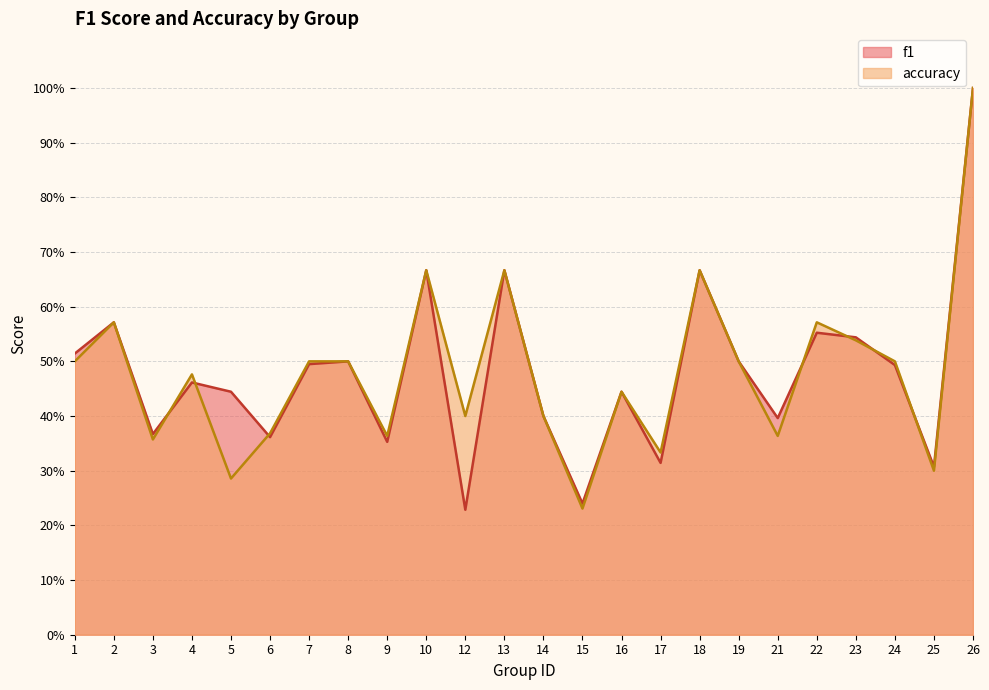

Which series has the largest range (max minus min)?

f1